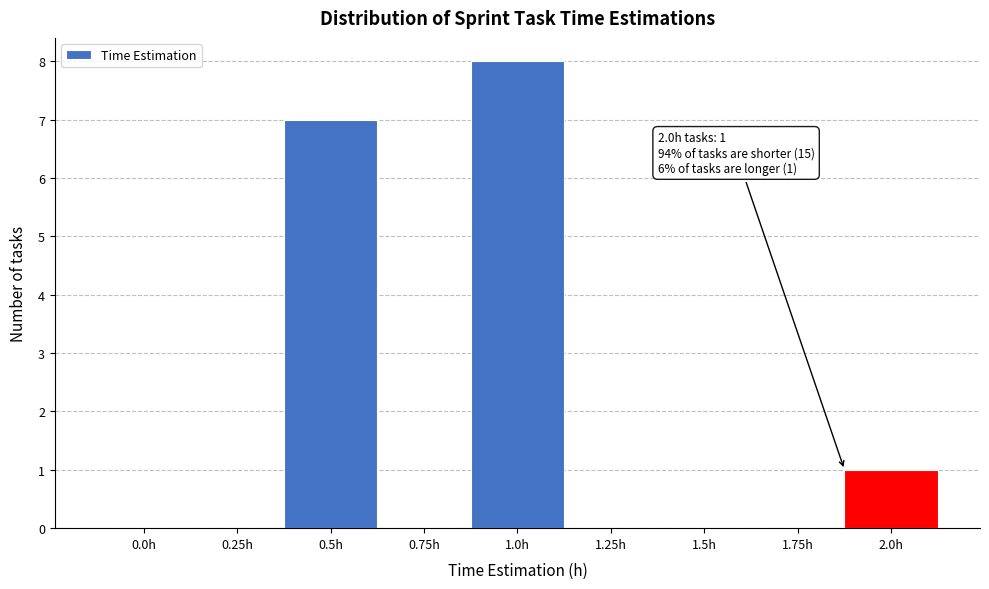

Reading left to right, list all the values displayed in this chart.

0.0h=0	0.25h=0	0.5h=7	0.75h=0	1.0h=8	1.25h=0	1.5h=0	1.75h=0	2.0h=1